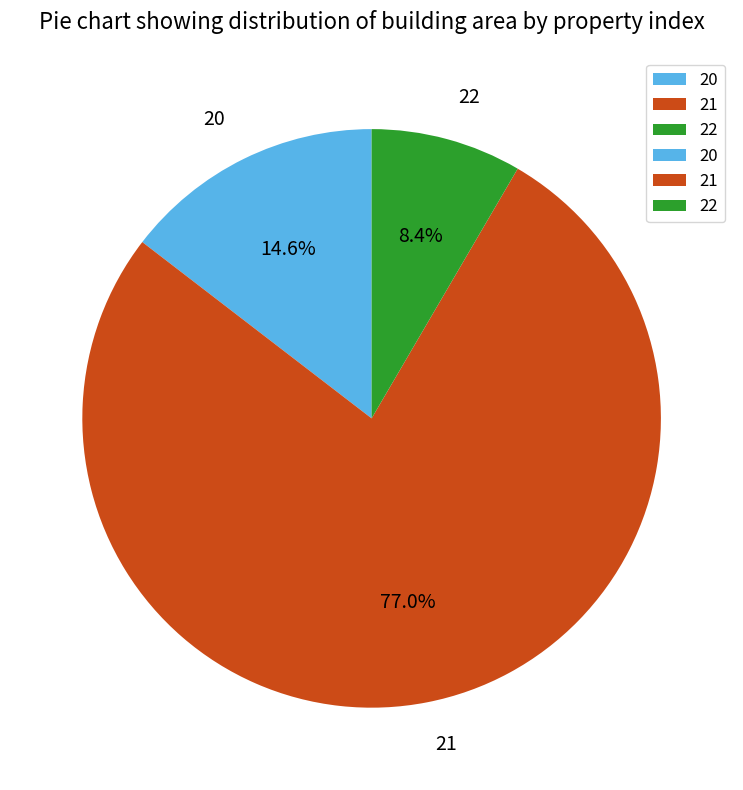

Does any single category account for the majority?

Yes